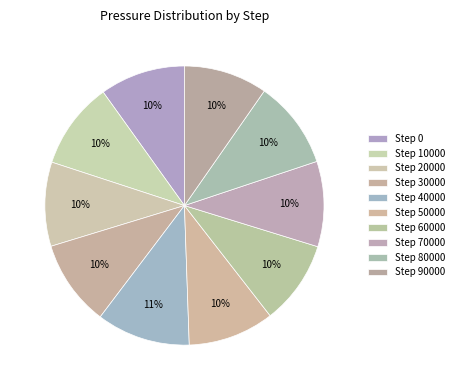

How many slices are in this pie chart?

10